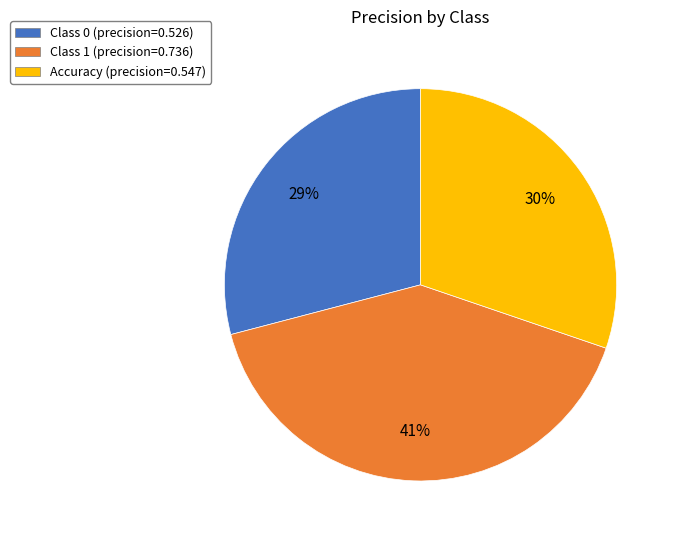

Is there a majority slice in this chart?

No